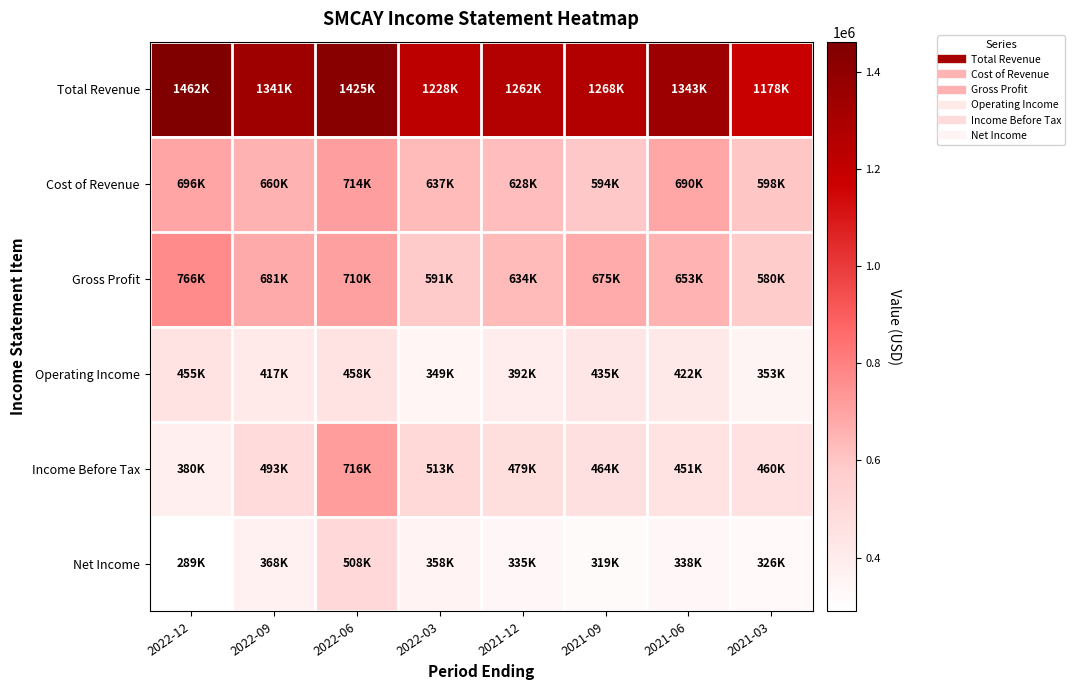

How many series are shown in this chart?

6